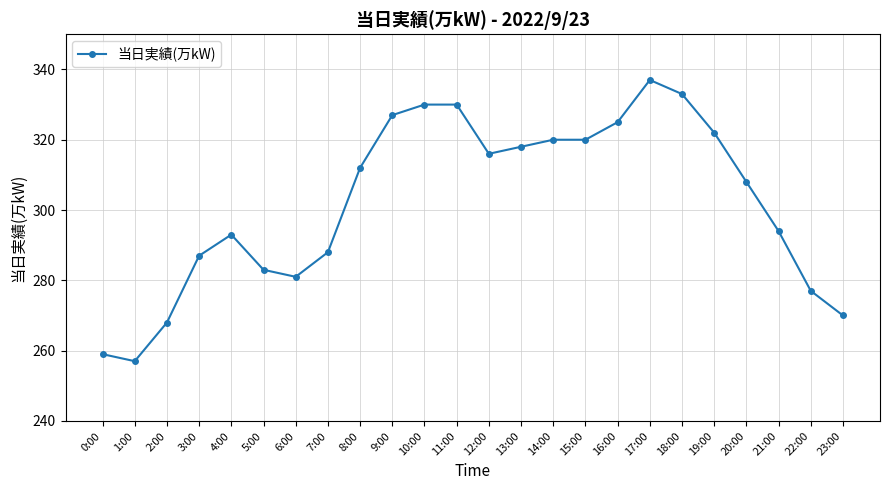

Which label corresponds to the largest value in the chart?

17:00